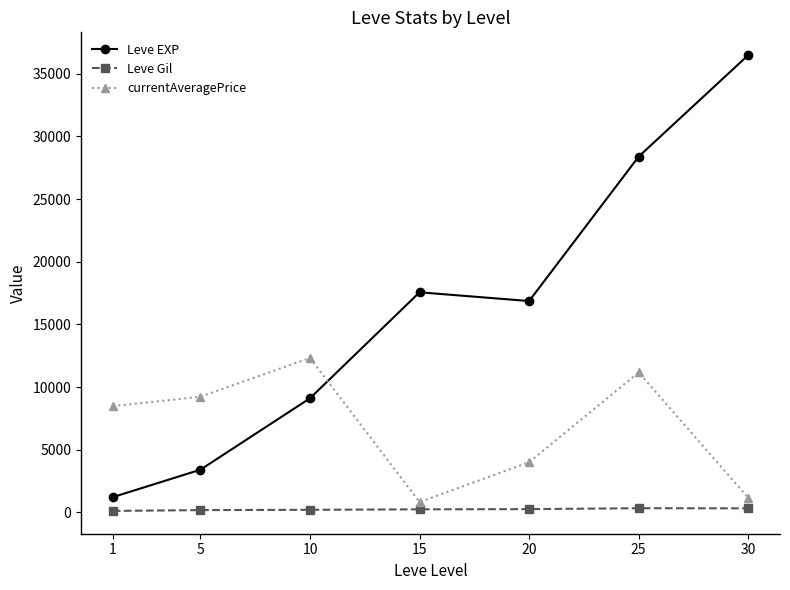

Is the value of Leve Gil at 20 greater than the value of currentAveragePrice at 20?

No